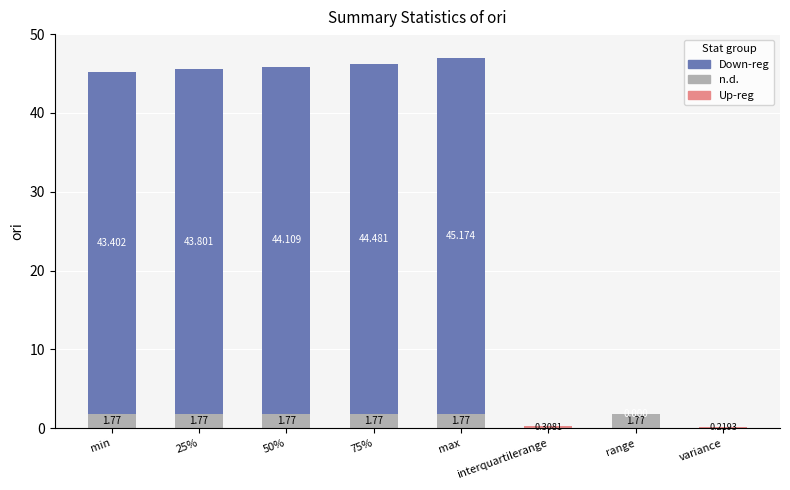

The value at max is 46.9. True or false?

True